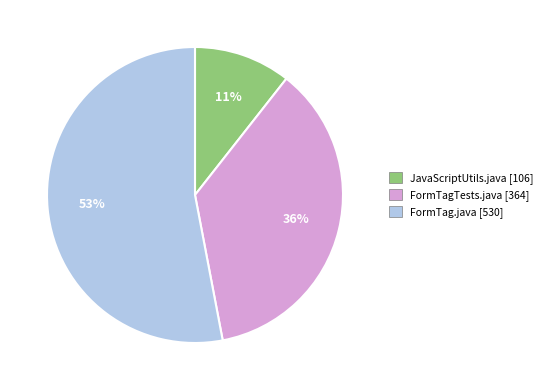

The JavaScriptUtils.java slice represents 11% of the pie. True or false?

True